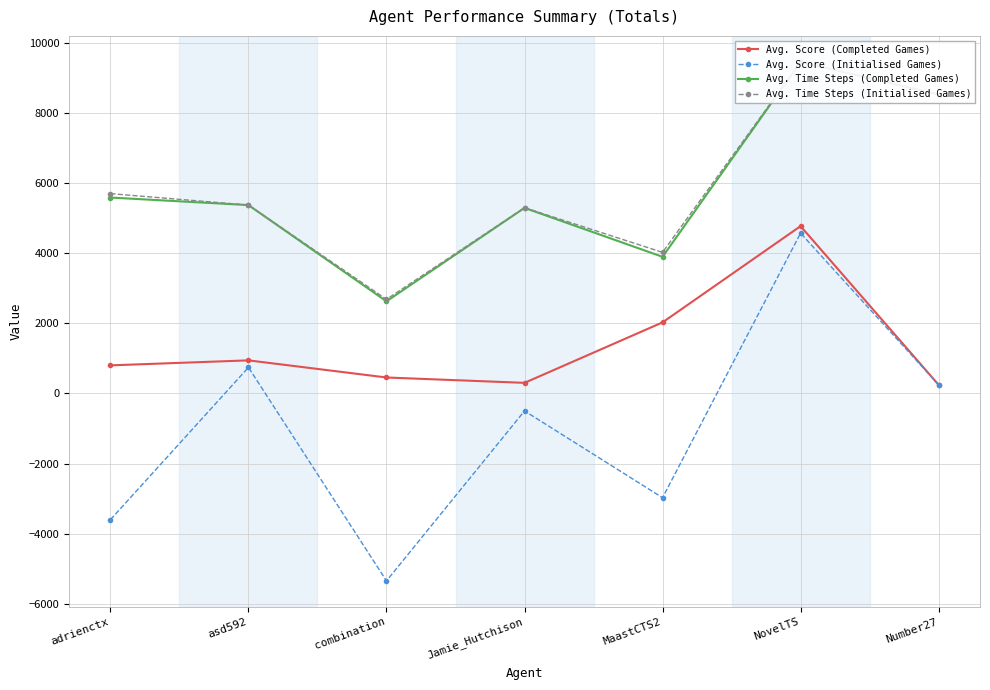

What is the maximum value for Avg. Score (Completed Games)?

4768.2